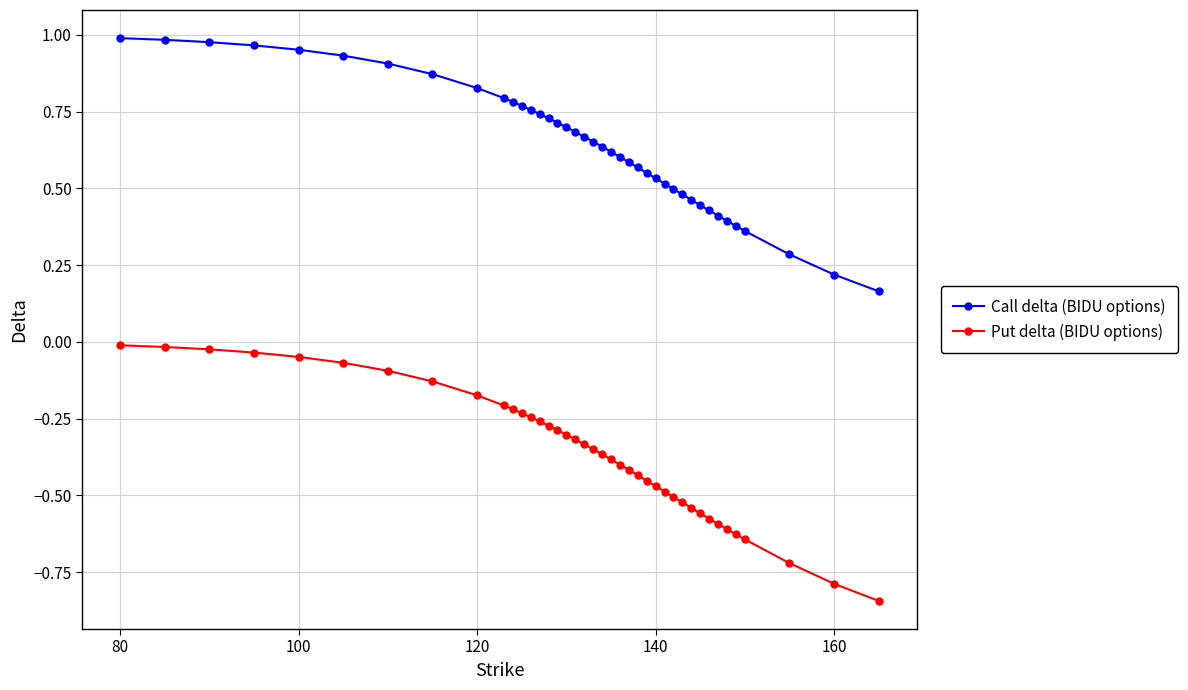

List the series in order of their peak value, lowest first.

Put delta (BIDU options), Call delta (BIDU options)